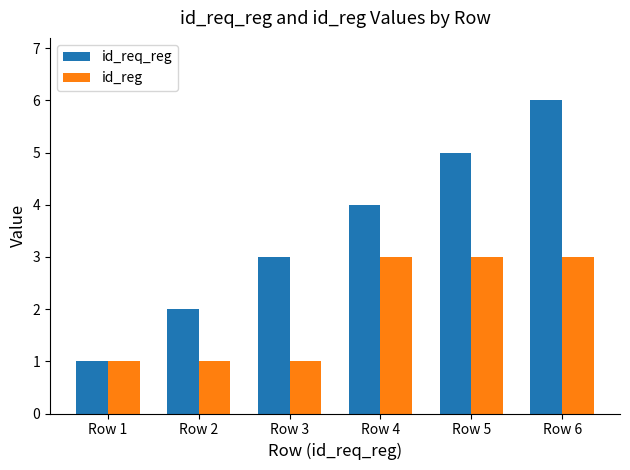

How many values in the id_reg series are below 3?

3